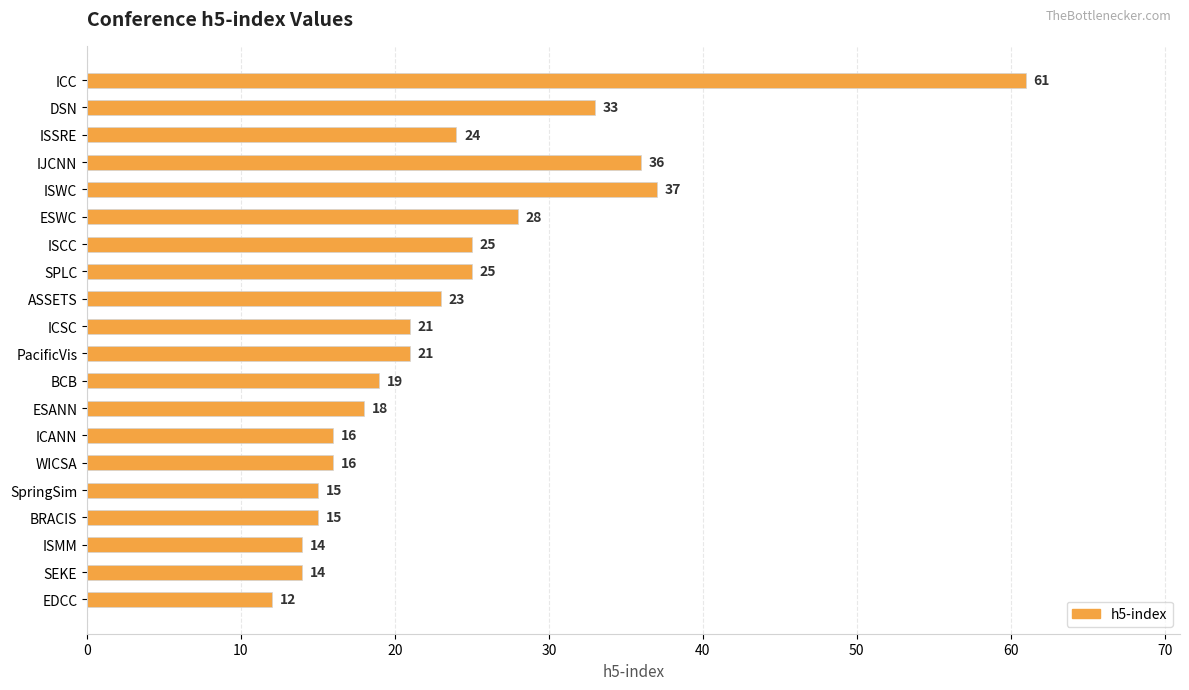

Approximately how many times larger is the value at PacificVis compared to ISCC?

0.8